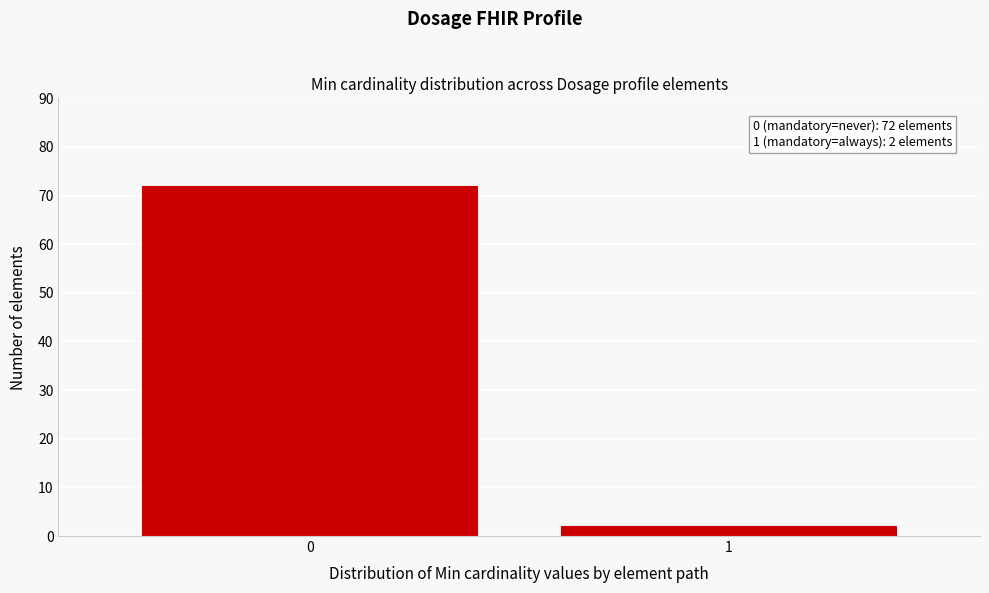

Reading right to left, list all the values displayed in this chart.

2	72